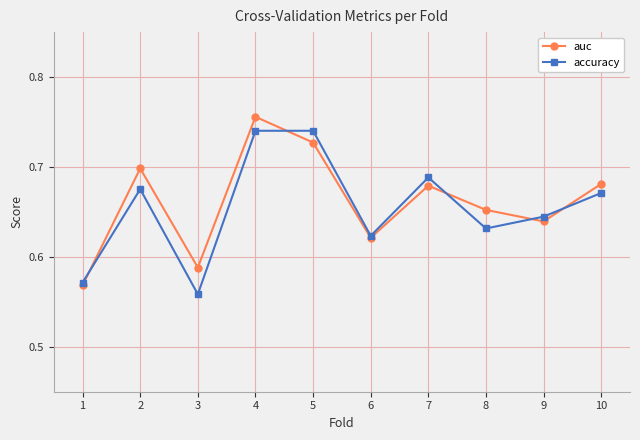

Where is the first local maximum for accuracy?

2